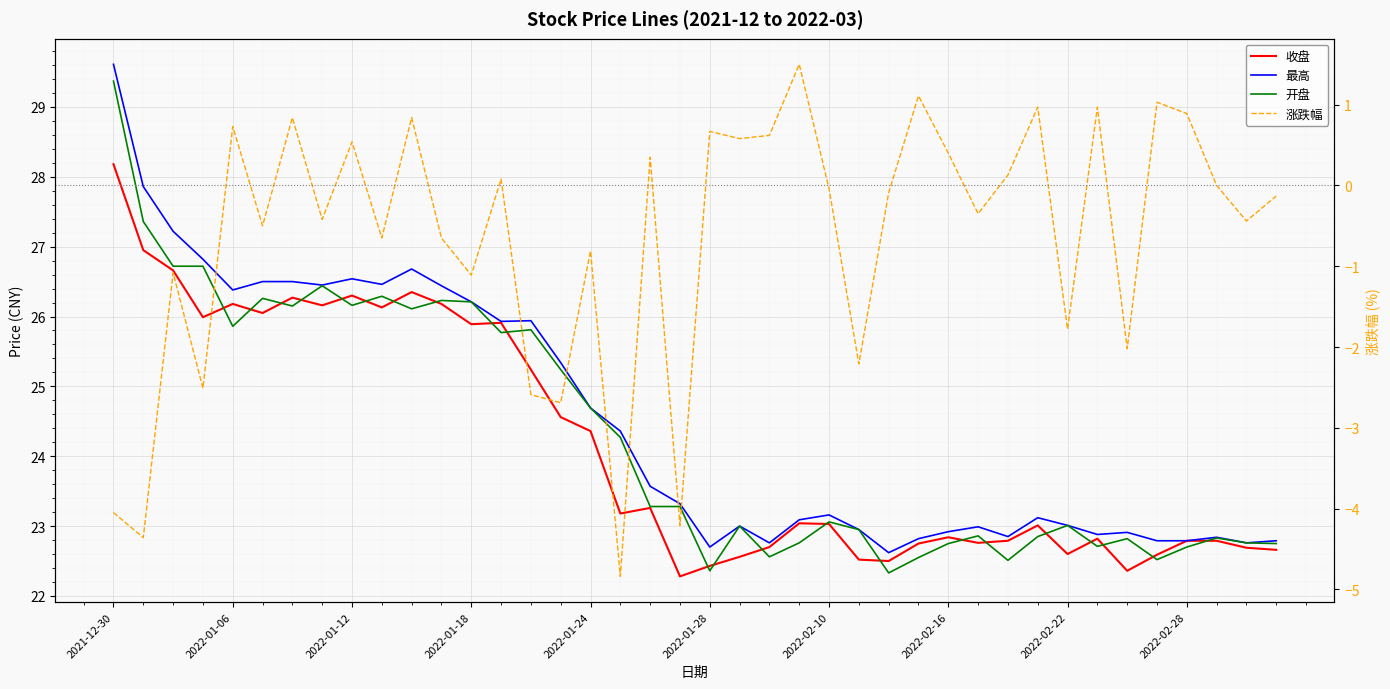

What is the lowest value of the 涨跌幅 series?

-4.8